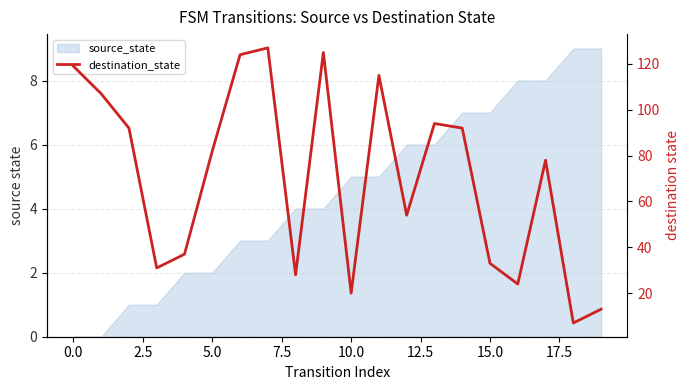

What is the difference between the values at 10 and 7.5?

17